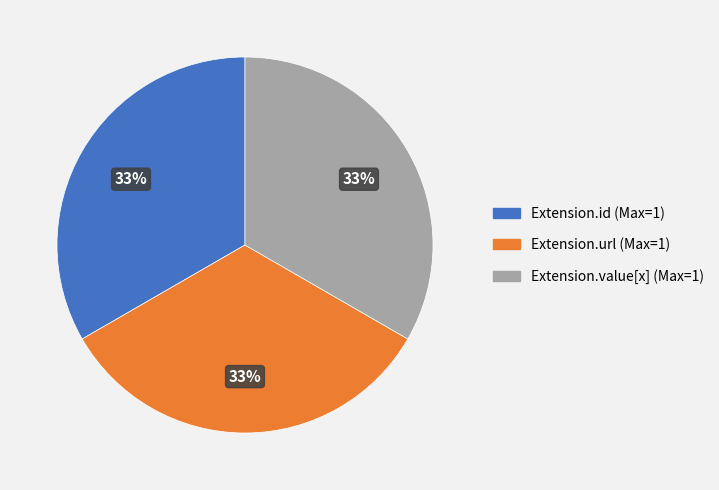

To the nearest percent, what is the average slice percentage?

33%